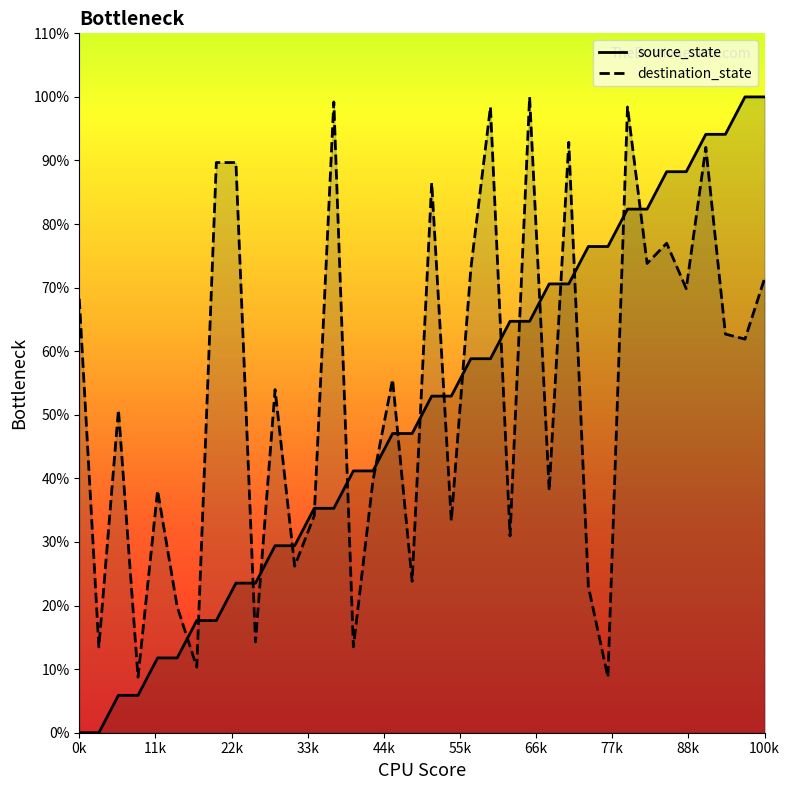

What is the value of the source_state point at the 32nd from the left?

88.2